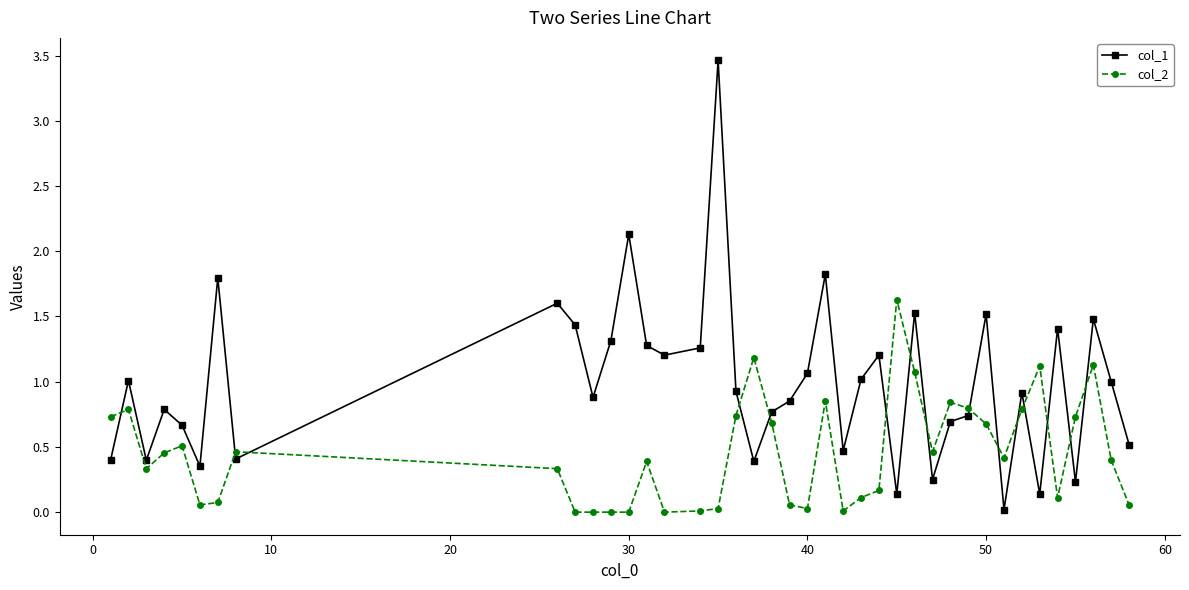

True or false: col_1 has more than 2 points higher than both neighbors.

True